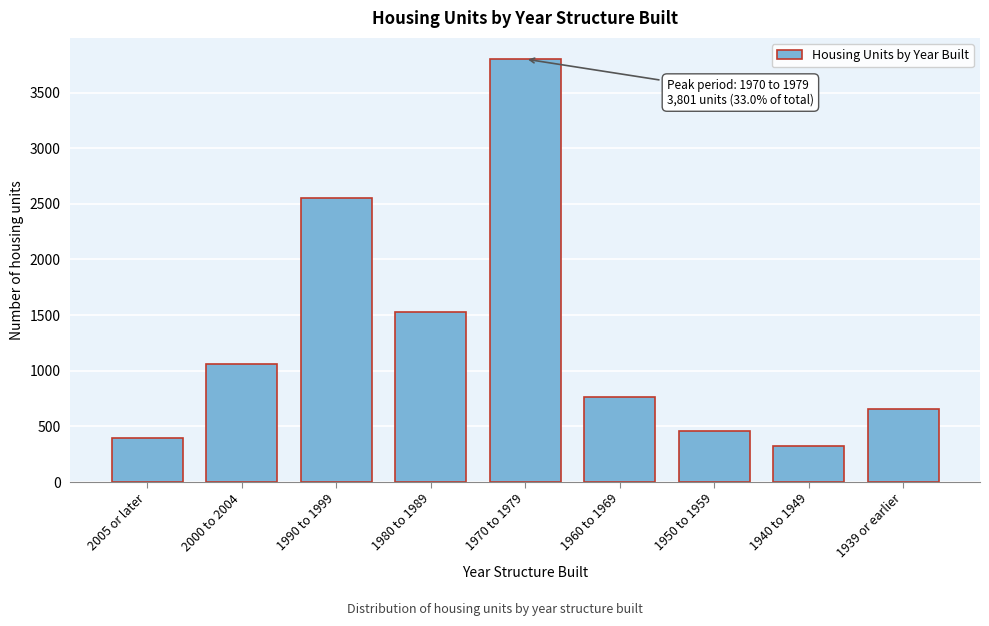

Reading left to right, what are all the values shown in this chart?

398	1057	2553	1524	3801	760	456	321	652